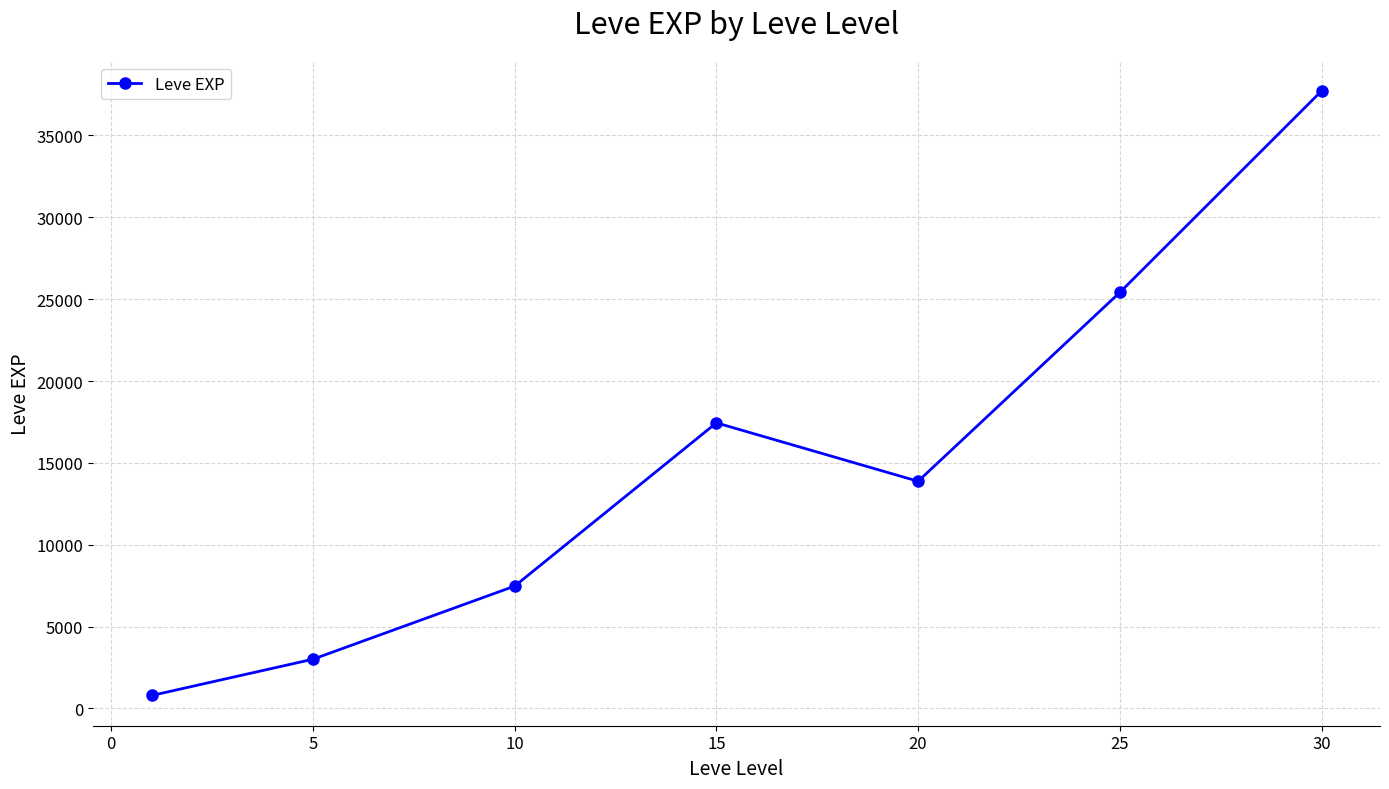

What is the maximum value shown in the chart?

37715.0